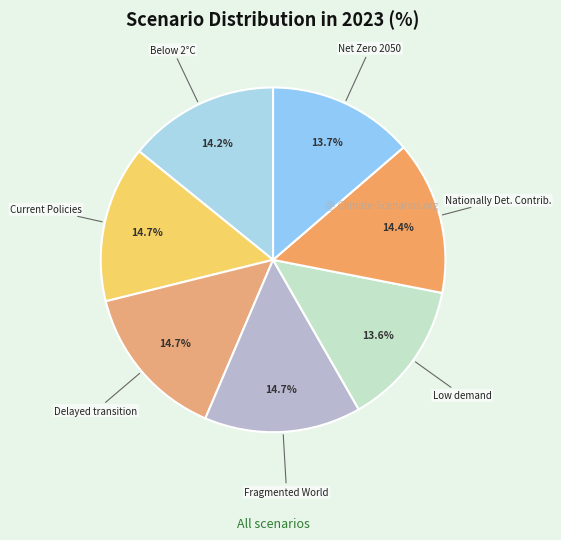

To the nearest percent, what is the difference between the largest and smallest slice percentages?

1%